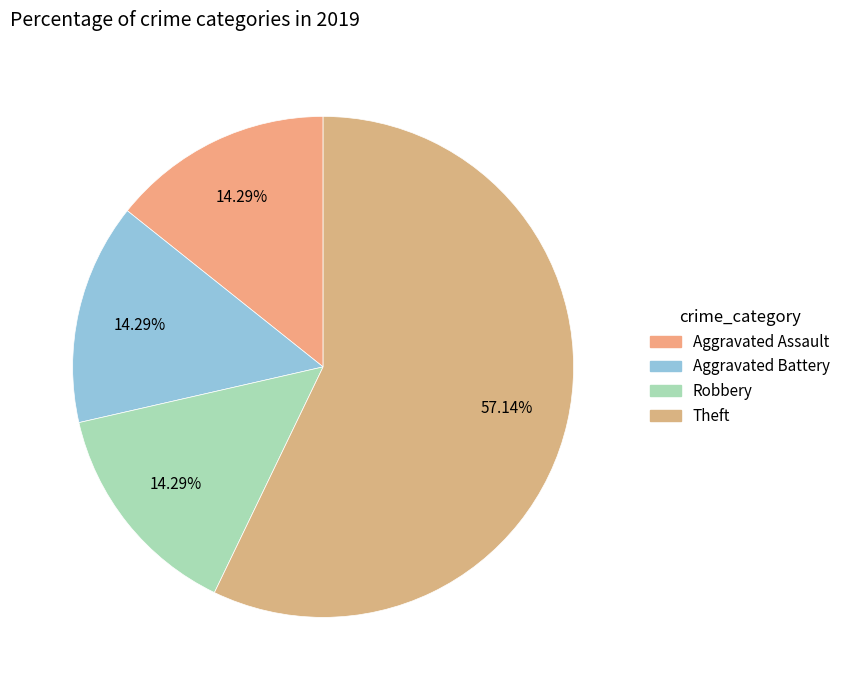

How many slices are in this pie chart?

4